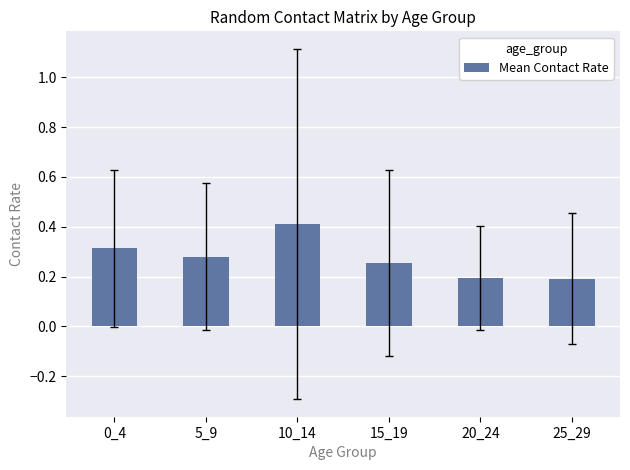

What is the value of the 3rd bar from the left?

0.4